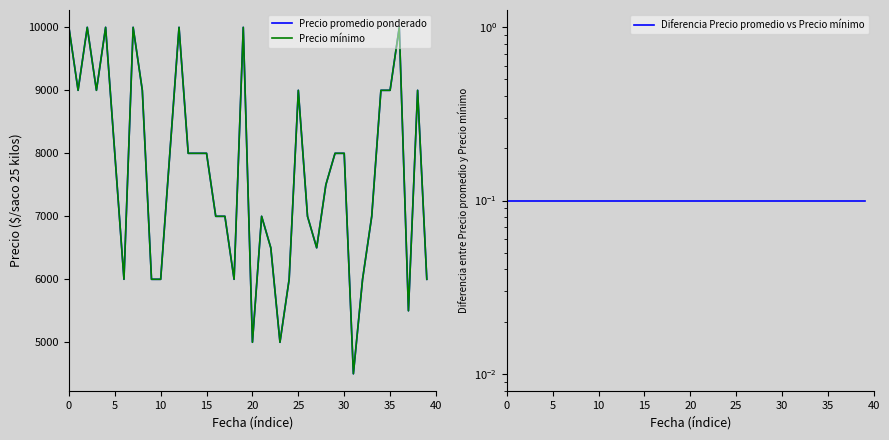

At which label is Precio promedio ponderado closest to 7250?

16